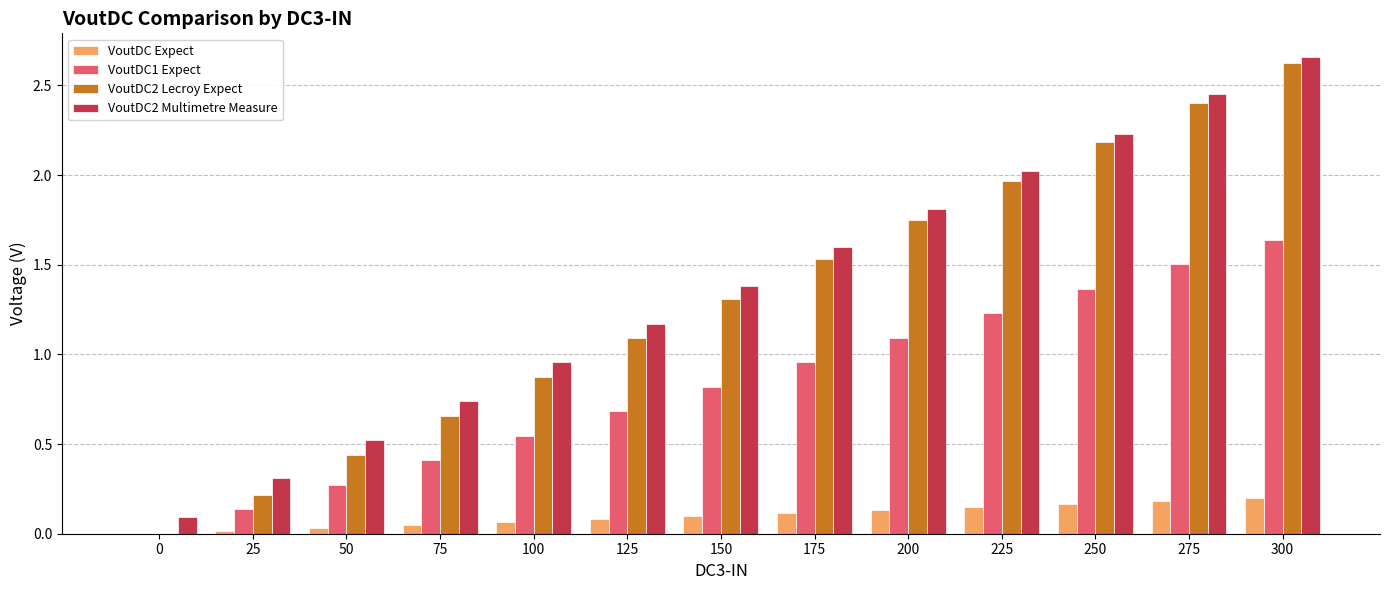

Which series has the largest total across all categories?

VoutDC2 Multimetre Measure